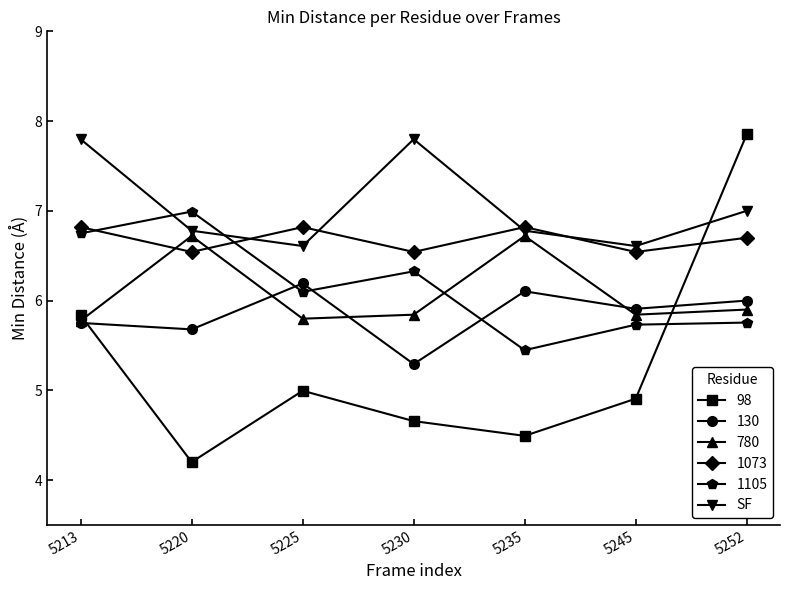

What is the value of the 780 point at the 7th from the left?

5.9